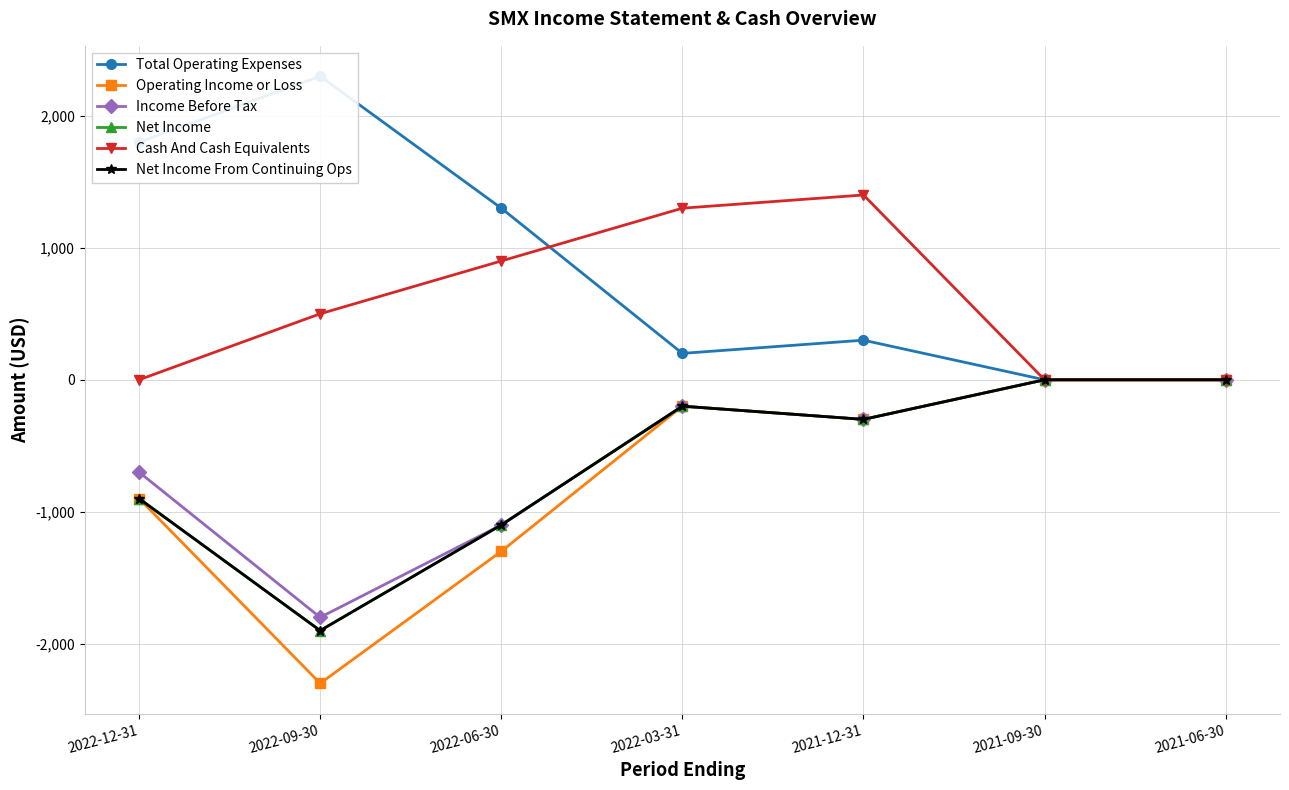

Count the Net Income values in the range -1100 to 0.

6